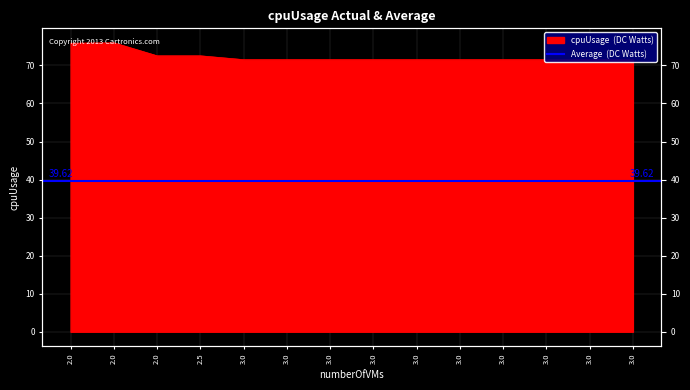

Reading left to right, list all the values displayed in this chart.

75.9	76.0	72.5	72.5	71.5	71.5	71.5	71.5	71.5	71.5	71.5	71.5	71.5	71.5